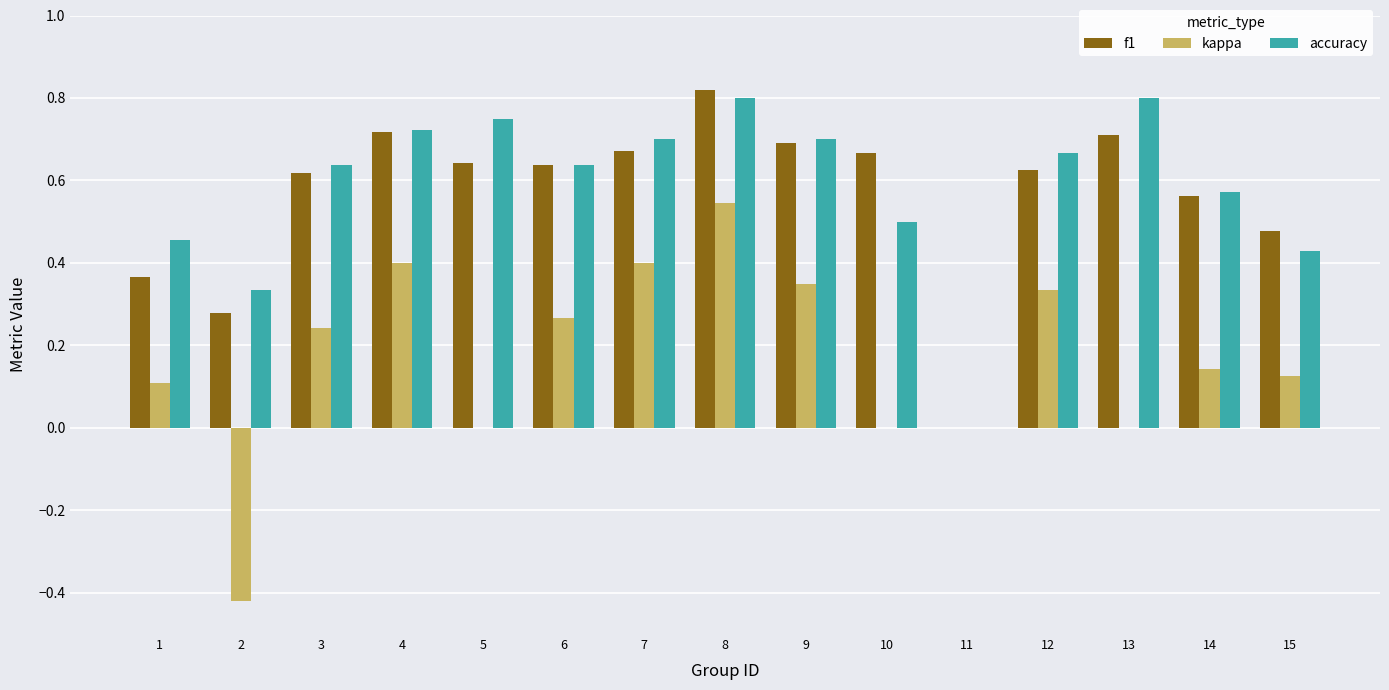

What is the sum of the accuracy values at 3 and 9?

1.3